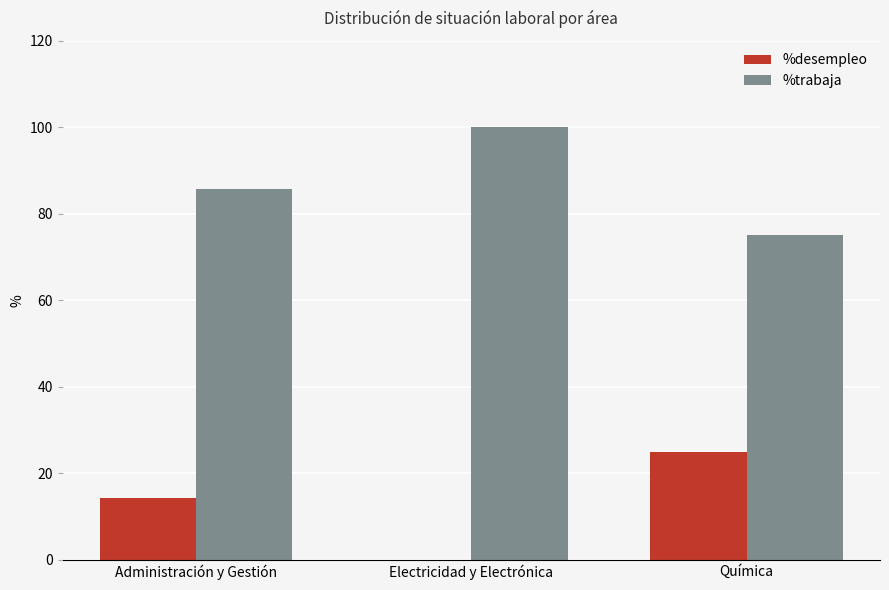

Where does the %trabaja series first go above 85?

Administración y Gestión